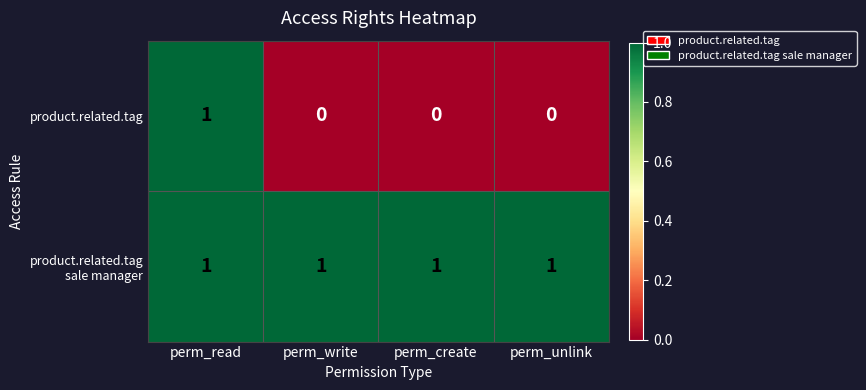

Count the number of data series in this chart.

2